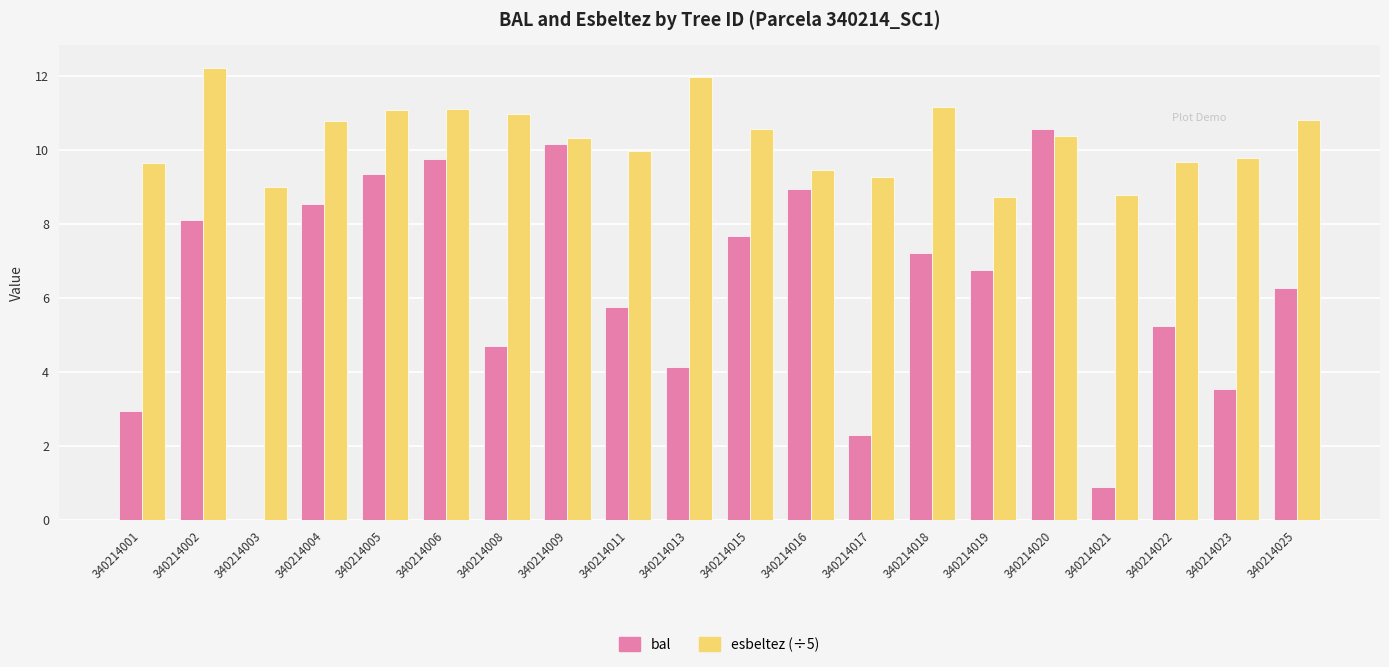

True or false: bal has a value of 10.6 at 340214020.

True